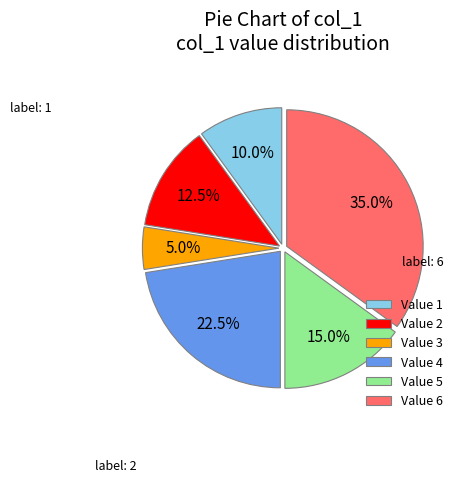

Is there any slice that represents more than half of the pie?

No